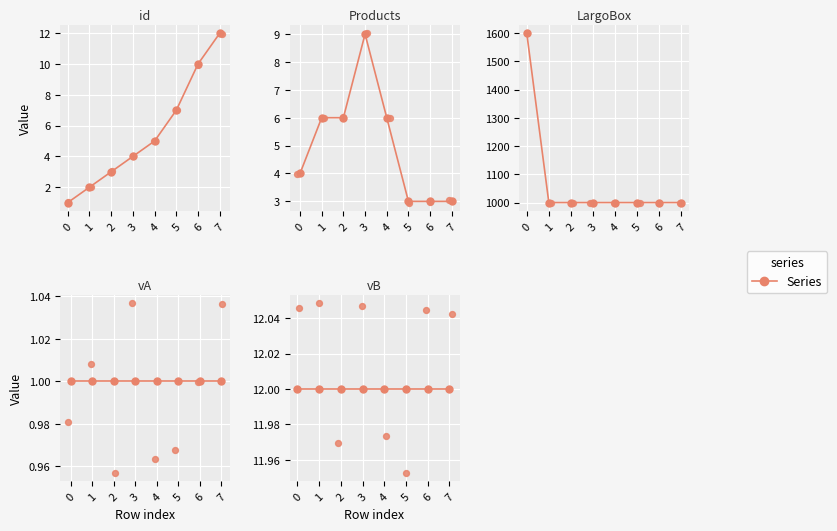

Which series has the widest spread of Y values?

LargoBox